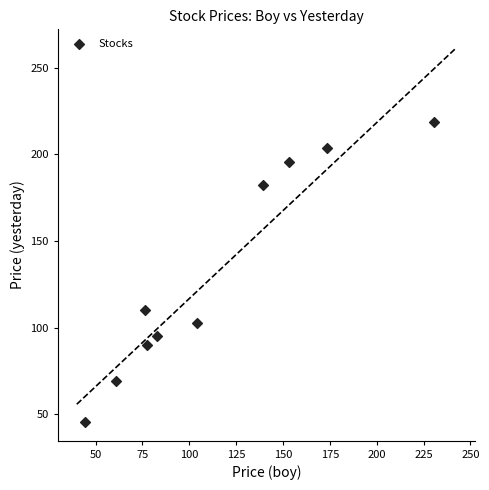

What is the range of Y values (max minus min)?

173.2